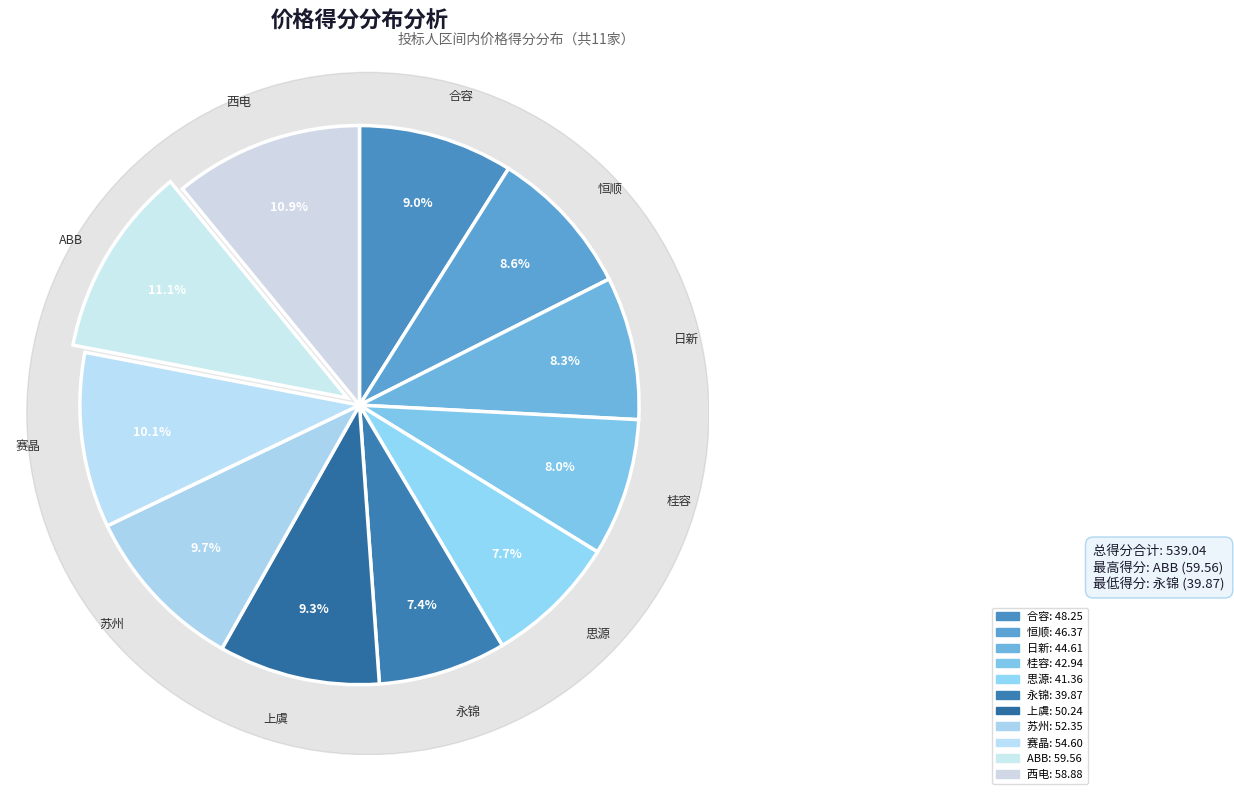

Does any single category account for the majority?

No